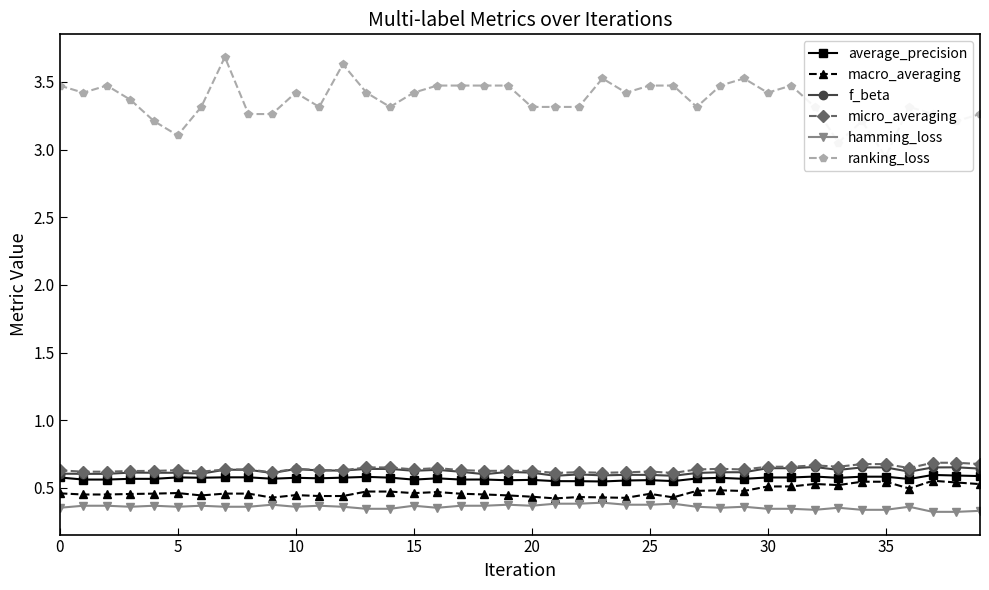

Which label corresponds to the smallest value in the chart?

37